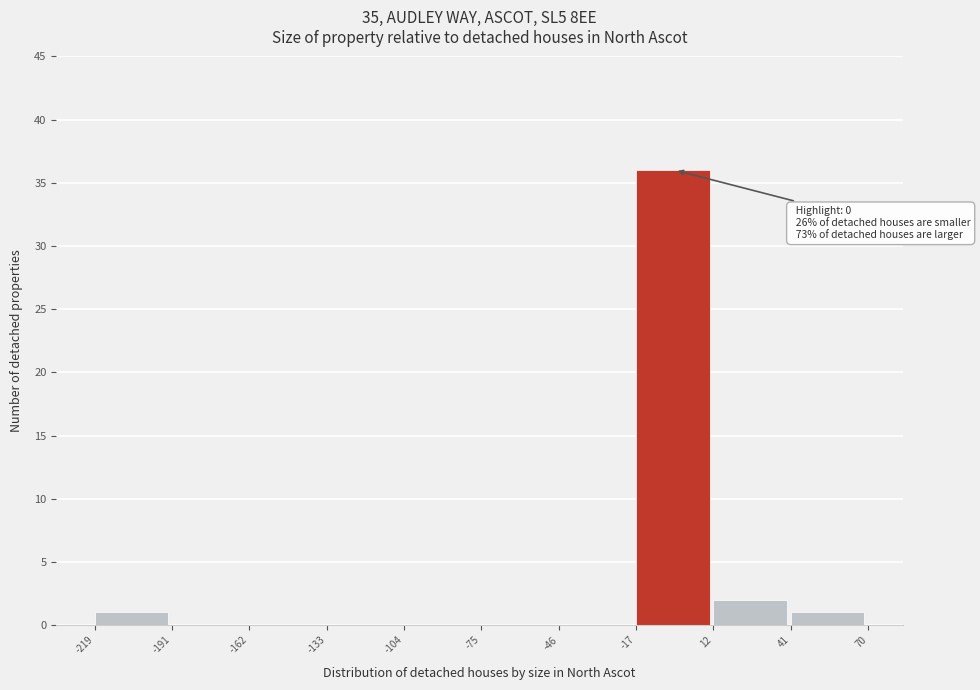

Which range on the x-axis has the tallest bar?

-17 to 12